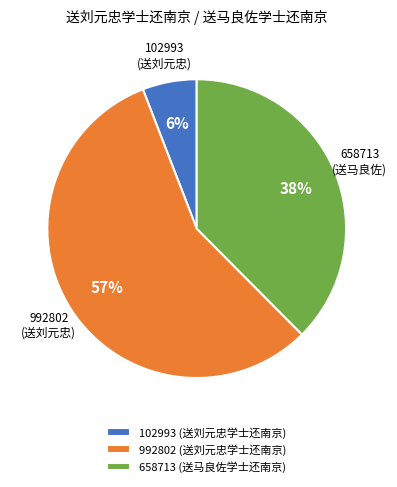

How many slices are in this pie chart?

3